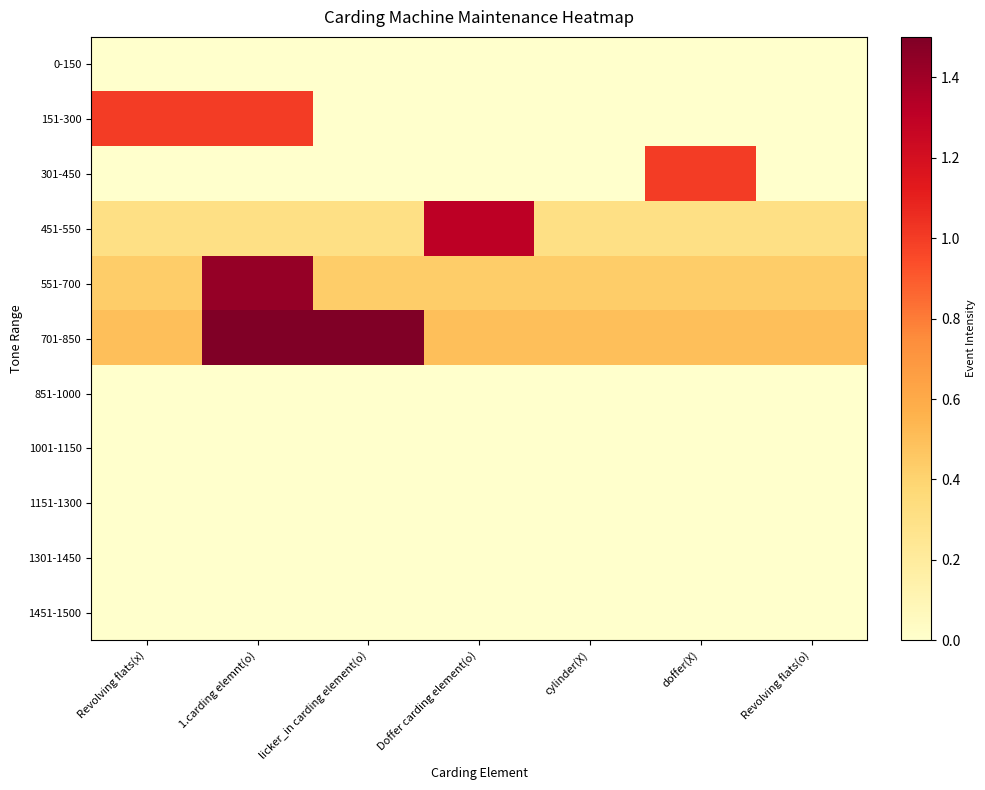

Reading left to right, list all the values displayed in this chart.

0-150: Revolving flats(x)=0.0	1.carding elemnt(o)=0.0	licker_in carding element(o)=0.0	Doffer carding element(o)=0.0	cylinder(X)=0.0	doffer(X)=0.0	Revolving flats(o)=0.0
151-300: Revolving flats(x)=1.0	1.carding elemnt(o)=1.0	licker_in carding element(o)=0.0	Doffer carding element(o)=0.0	cylinder(X)=0.0	doffer(X)=0.0	Revolving flats(o)=0.0
301-450: Revolving flats(x)=0.0	1.carding elemnt(o)=0.0	licker_in carding element(o)=0.0	Doffer carding element(o)=0.0	cylinder(X)=0.0	doffer(X)=1.0	Revolving flats(o)=0.0
451-550: Revolving flats(x)=0.3	1.carding elemnt(o)=0.3	licker_in carding element(o)=0.3	Doffer carding element(o)=1.3	cylinder(X)=0.3	doffer(X)=0.3	Revolving flats(o)=0.3
551-700: Revolving flats(x)=0.4	1.carding elemnt(o)=1.4	licker_in carding element(o)=0.4	Doffer carding element(o)=0.4	cylinder(X)=0.4	doffer(X)=0.4	Revolving flats(o)=0.4
701-850: Revolving flats(x)=0.5	1.carding elemnt(o)=1.5	licker_in carding element(o)=1.5	Doffer carding element(o)=0.5	cylinder(X)=0.5	doffer(X)=0.5	Revolving flats(o)=0.5
851-1000: Revolving flats(x)=0.0	1.carding elemnt(o)=0.0	licker_in carding element(o)=0.0	Doffer carding element(o)=0.0	cylinder(X)=0.0	doffer(X)=0.0	Revolving flats(o)=0.0
1001-1150: Revolving flats(x)=0.0	1.carding elemnt(o)=0.0	licker_in carding element(o)=0.0	Doffer carding element(o)=0.0	cylinder(X)=0.0	doffer(X)=0.0	Revolving flats(o)=0.0
1151-1300: Revolving flats(x)=0.0	1.carding elemnt(o)=0.0	licker_in carding element(o)=0.0	Doffer carding element(o)=0.0	cylinder(X)=0.0	doffer(X)=0.0	Revolving flats(o)=0.0
1301-1450: Revolving flats(x)=0.0	1.carding elemnt(o)=0.0	licker_in carding element(o)=0.0	Doffer carding element(o)=0.0	cylinder(X)=0.0	doffer(X)=0.0	Revolving flats(o)=0.0
1451-1500: Revolving flats(x)=0.0	1.carding elemnt(o)=0.0	licker_in carding element(o)=0.0	Doffer carding element(o)=0.0	cylinder(X)=0.0	doffer(X)=0.0	Revolving flats(o)=0.0